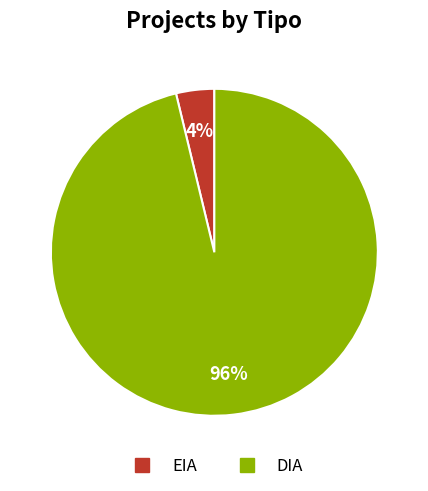

To the nearest percent, what is the difference between the EIA and DIA slice percentages?

92%